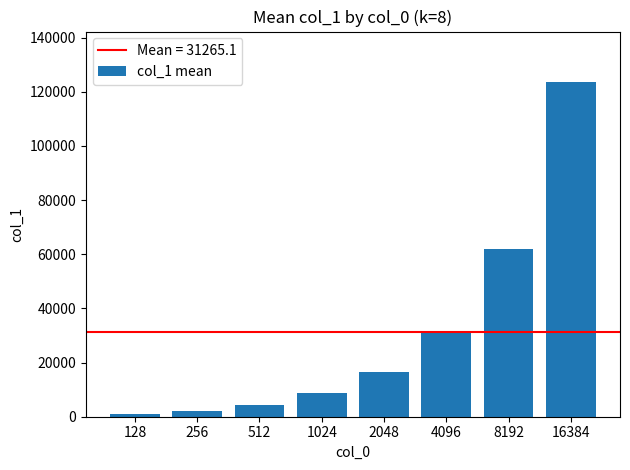

How many bars are there in total?

8